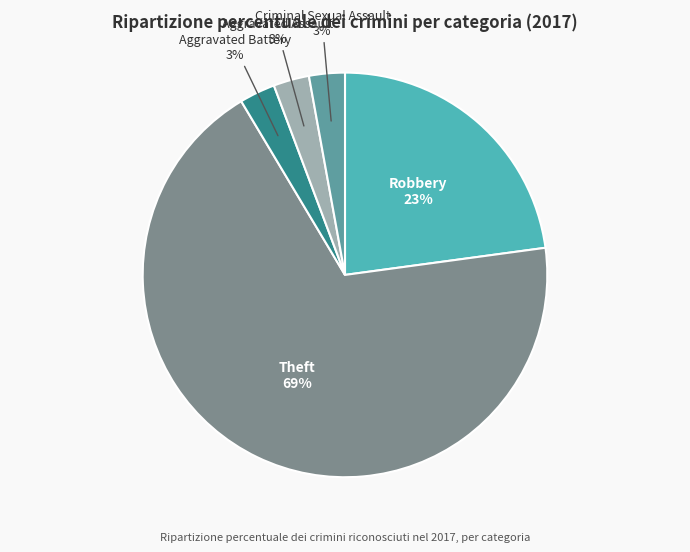

Which has a higher value, Theft or Criminal Sexual Assault?

Theft